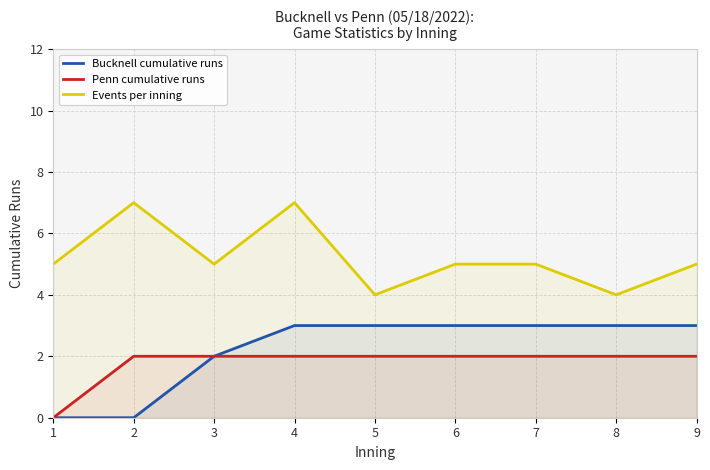

Between 4 and 7, which series saw the biggest shift?

Events per inning